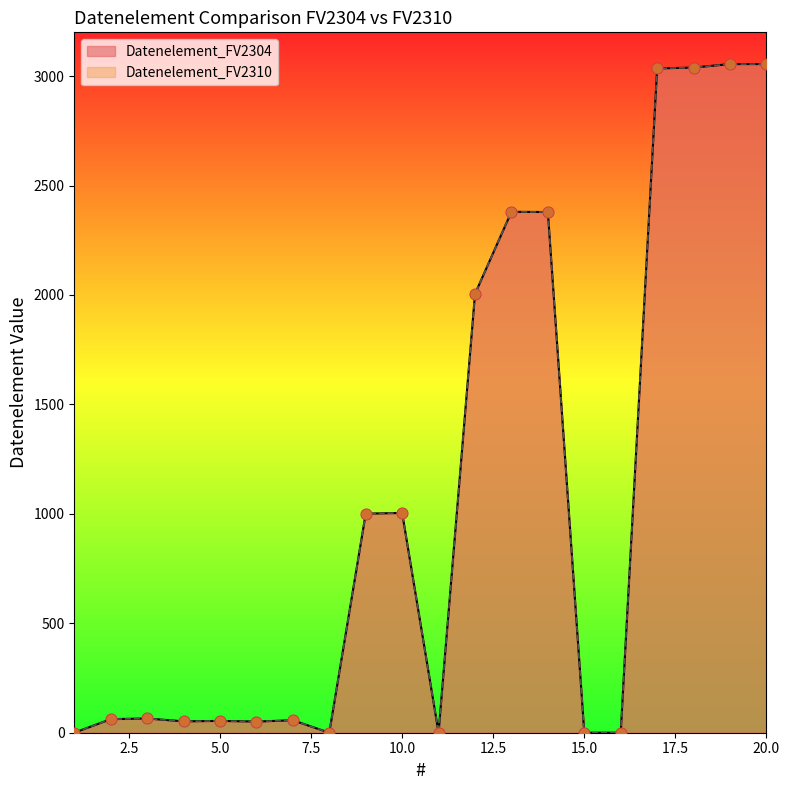

At how many categories does at least one series exceed 2091?

6